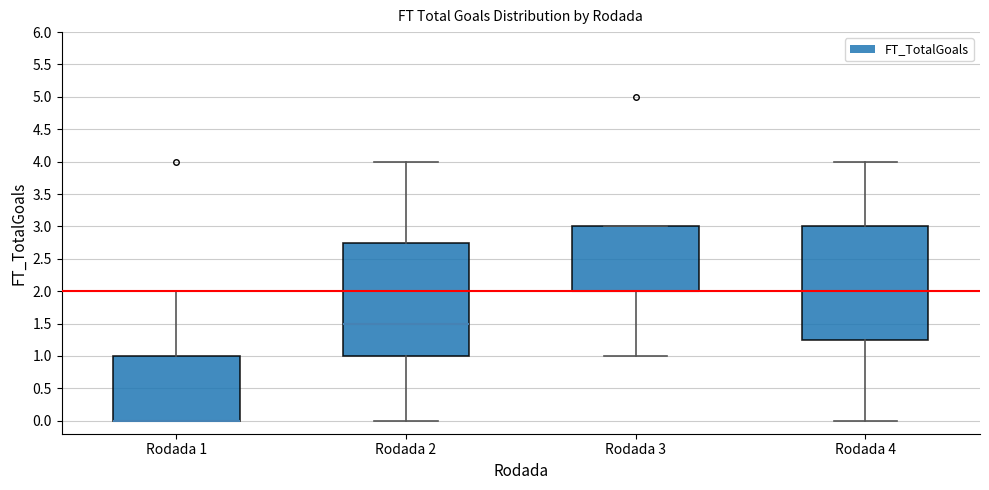

Where is the upper edge of the box for Rodada 2 on the y-axis? The values are not printed on the chart, so give them approximately, as read against the axis.

2.75